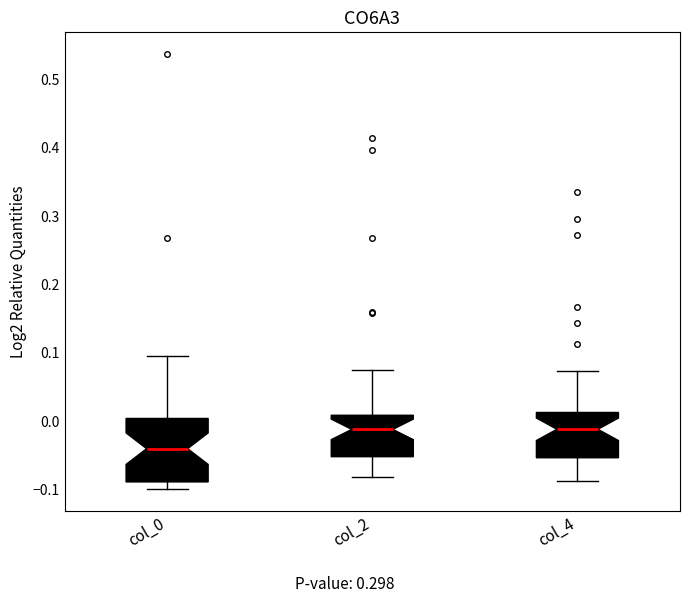

Reading left to right, read every box against the y-axis: the position of its median line, the range the box covers, and the ends of its whiskers. The values are not printed on the chart, so give them approximately, as read against the axis.

col_0: median -0.04, box -0.09 to 0.00, whiskers -0.10 to 0.09
col_2: median -0.01, box -0.05 to 0.01, whiskers -0.08 to 0.08
col_4: median -0.01, box -0.05 to 0.01, whiskers -0.09 to 0.07